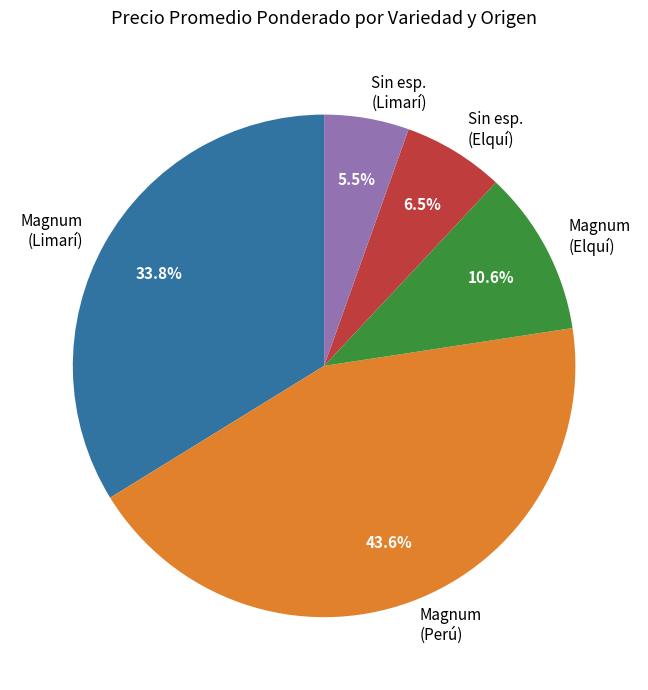

Between Sin esp. (Limarí) and Magnum (Elquí), which is larger?

Magnum (Elquí)